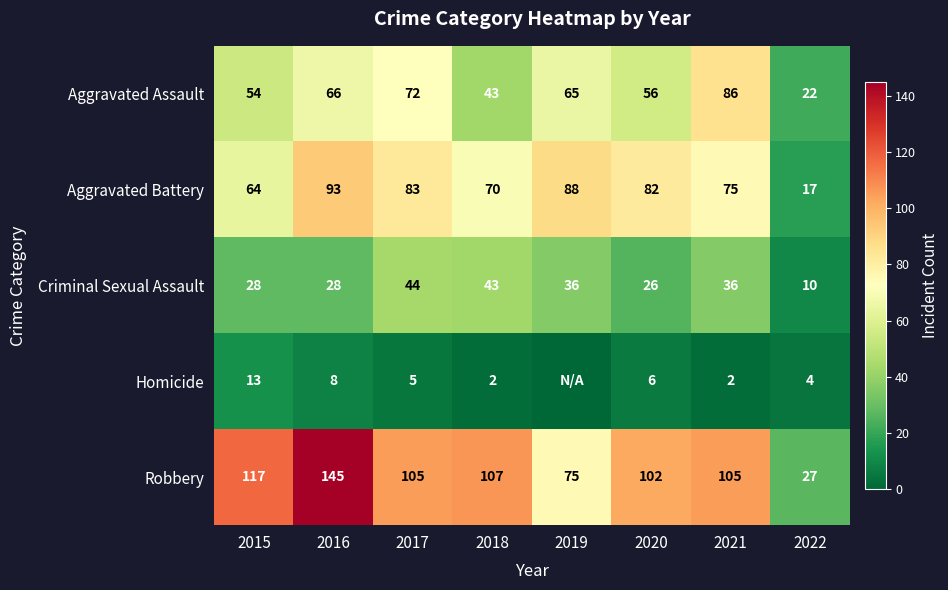

What is the highest value of the Criminal Sexual Assault series?

44